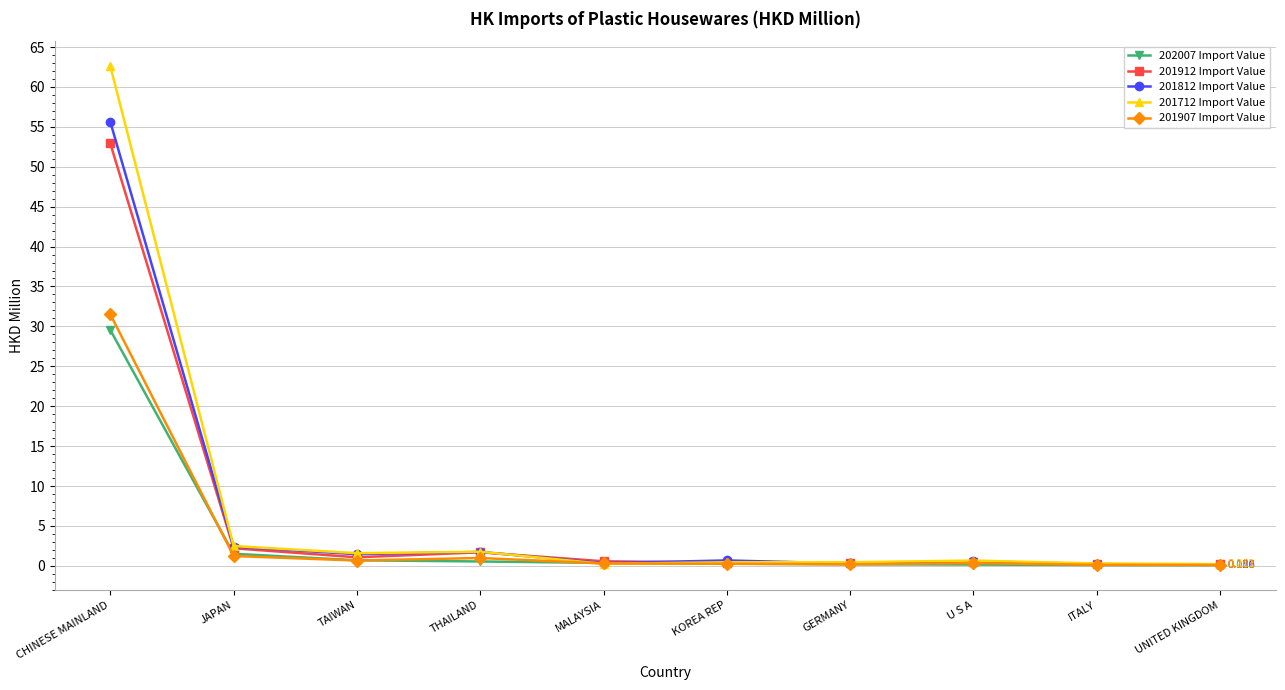

At which category is the sum across all series the highest?

CHINESE MAINLAND